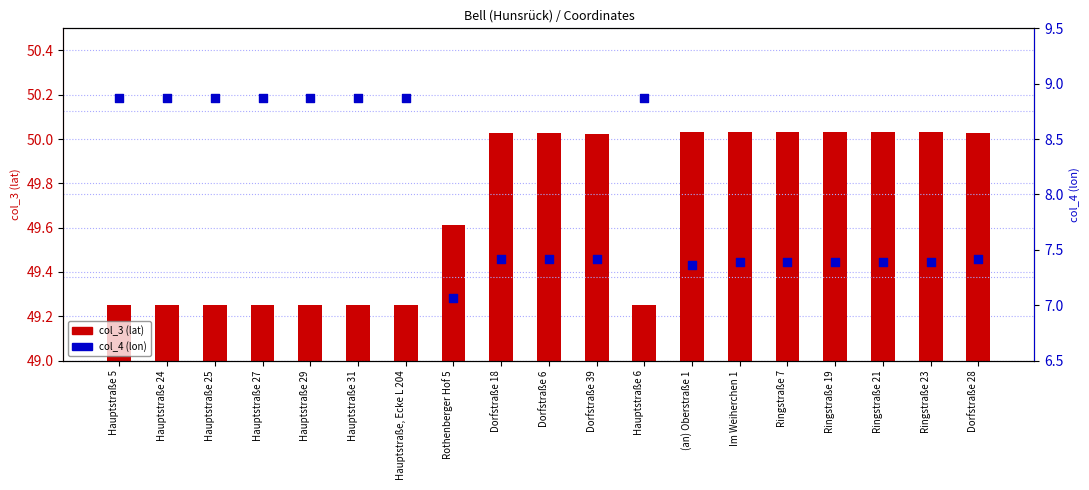

What are all the series names shown in the legend?

col_3 (lat), col_4 (lon)